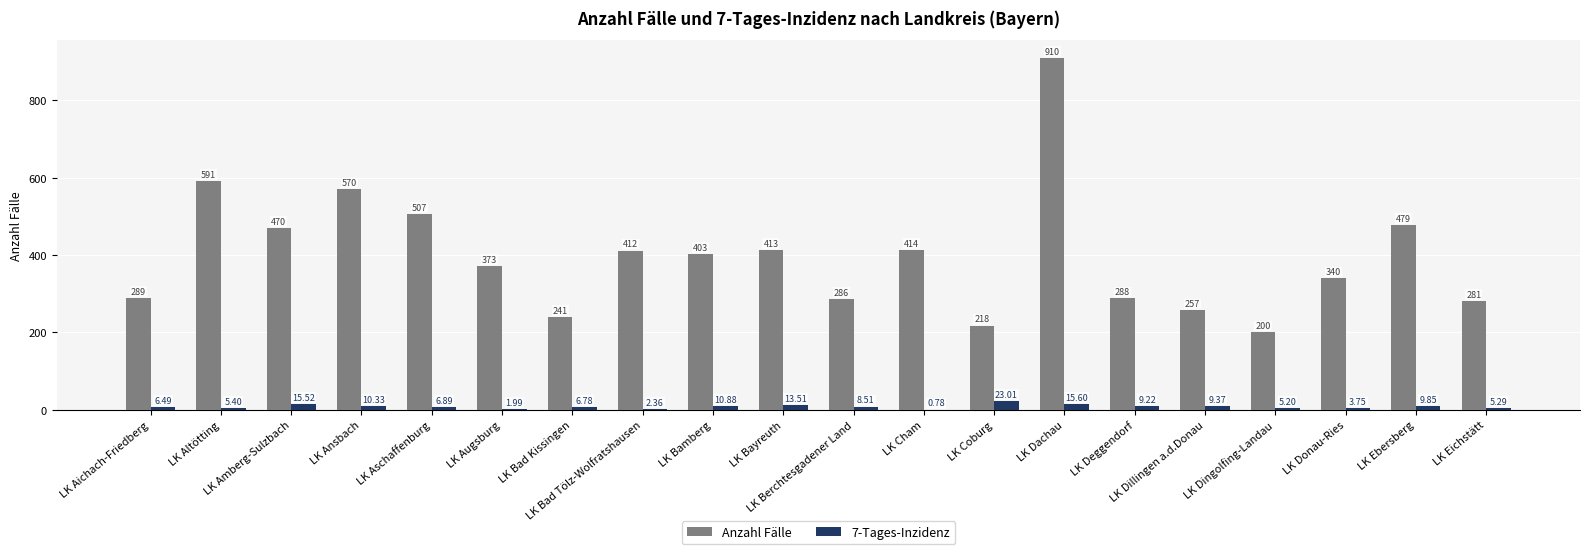

Which series has the largest total across all categories?

Anzahl Fälle